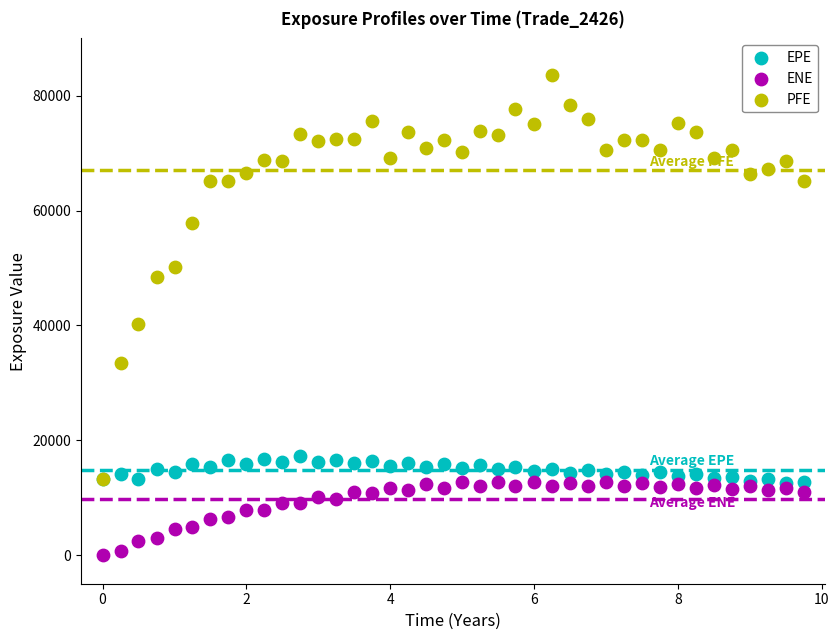

Across all series, what Y value is closest to 41842?

40184.4